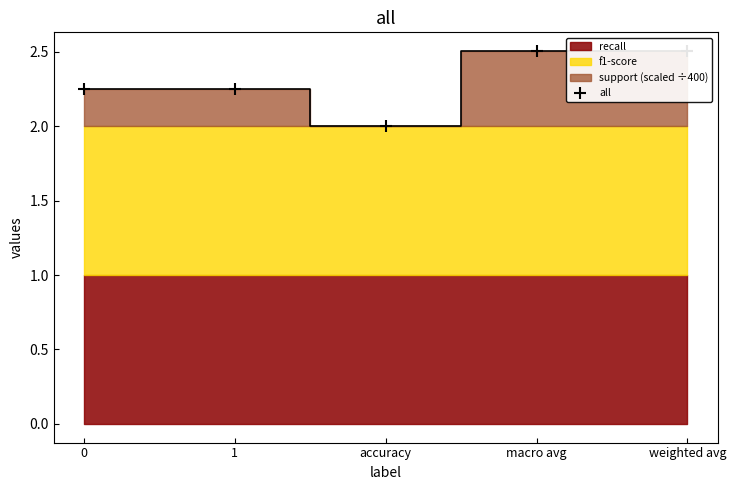

The chart shows a value of 2.0 at accuracy. True or false?

True